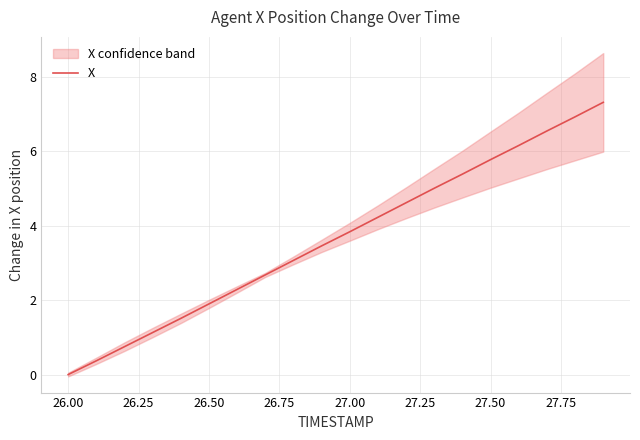

Is it true that X equals -2.4 at 26.00?

False